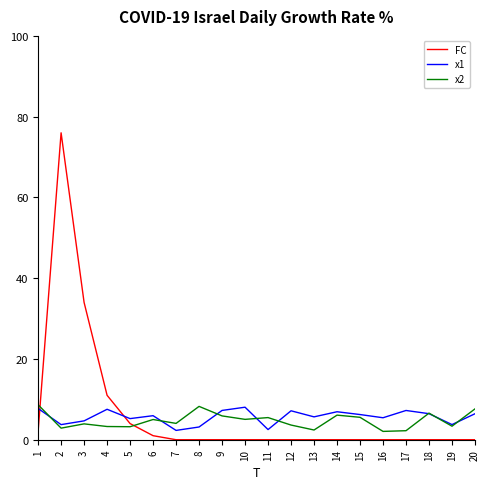

At which category is the sum across all series the highest?

2